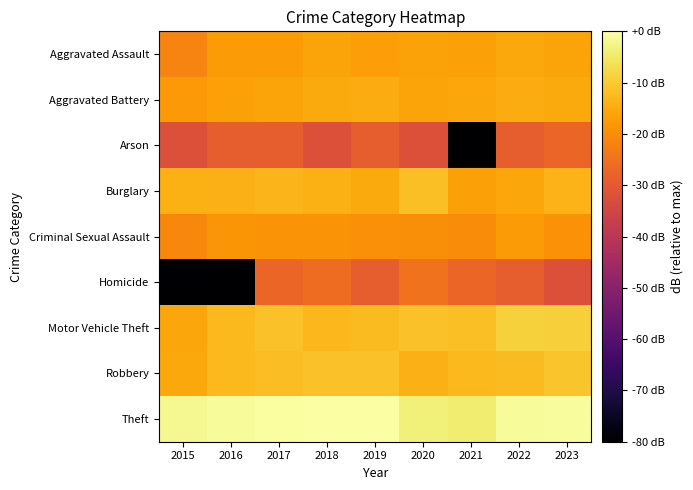

At which category is the sum across all series the highest?

2023